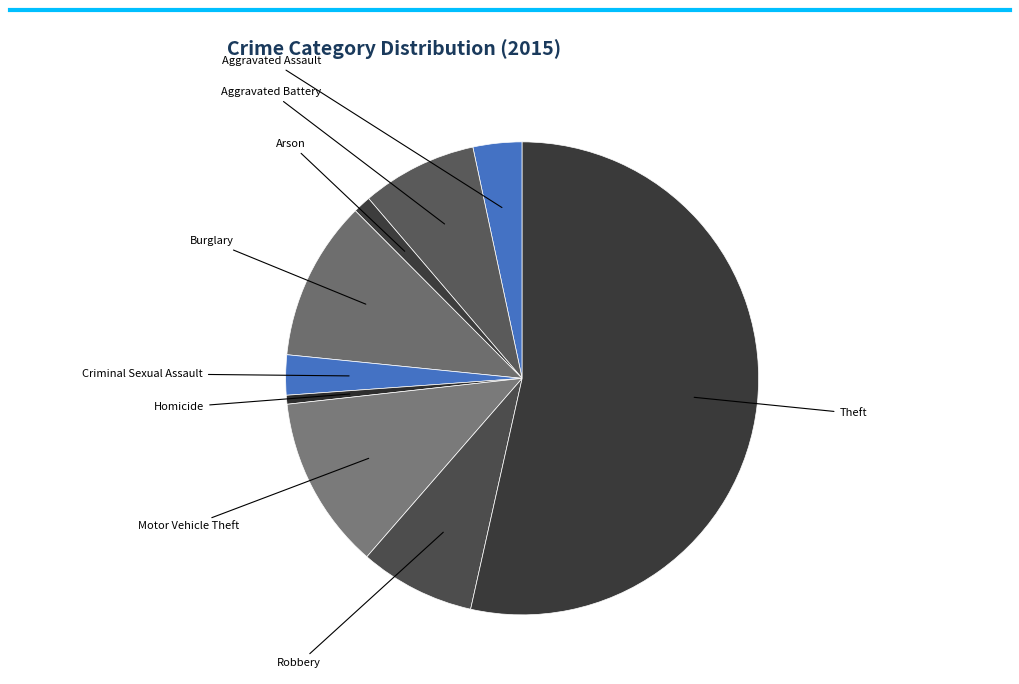

Rank the categories by value from lowest to highest.

Homicide, Arson, Criminal Sexual Assault, Aggravated Assault, Aggravated Battery, Robbery, Burglary, Motor Vehicle Theft, Theft